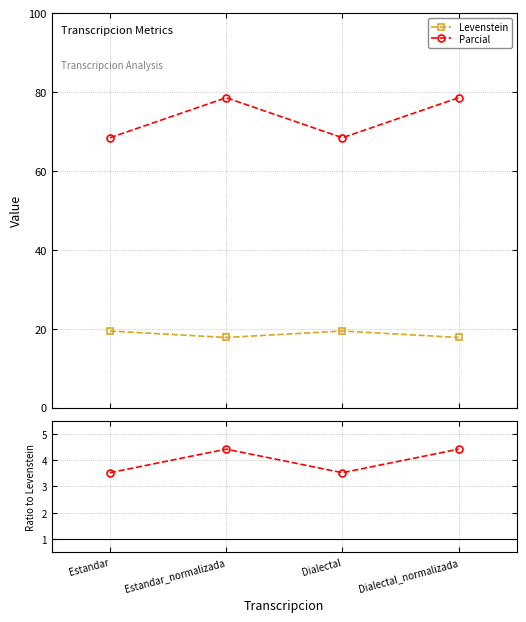

How many data points in Parcial / Levenstein are less than 4?

2